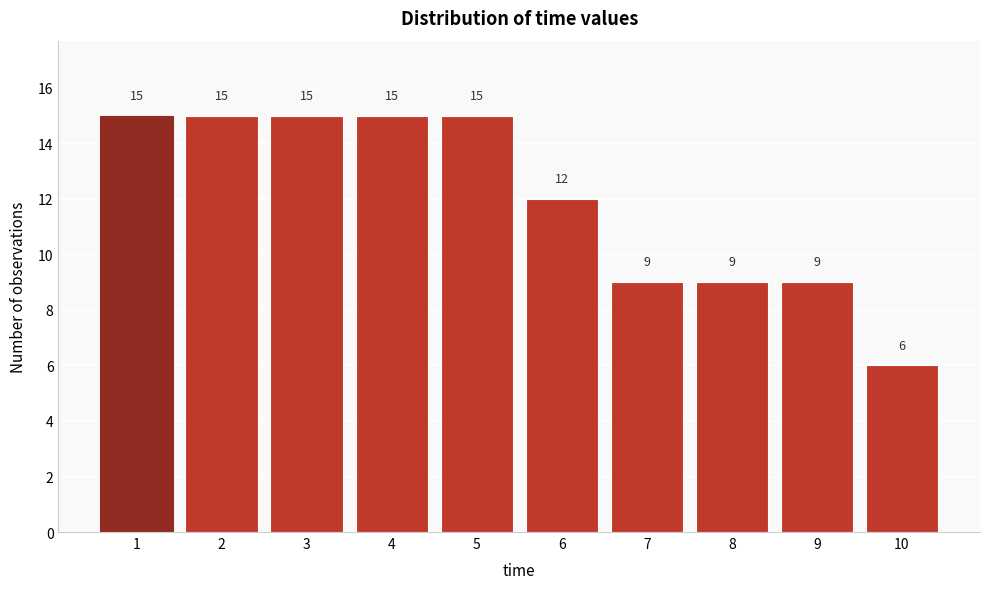

Reading right to left, transcribe all the data shown in this chart.

6	9	9	9	12	15	15	15	15	15